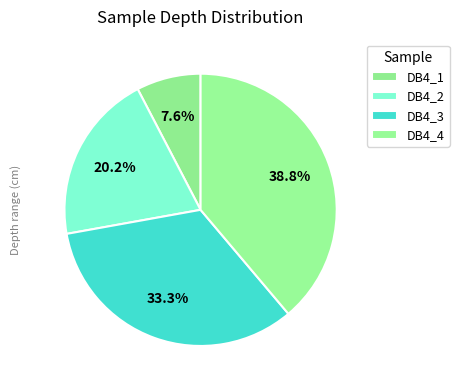

Is there any slice that represents more than half of the pie?

No